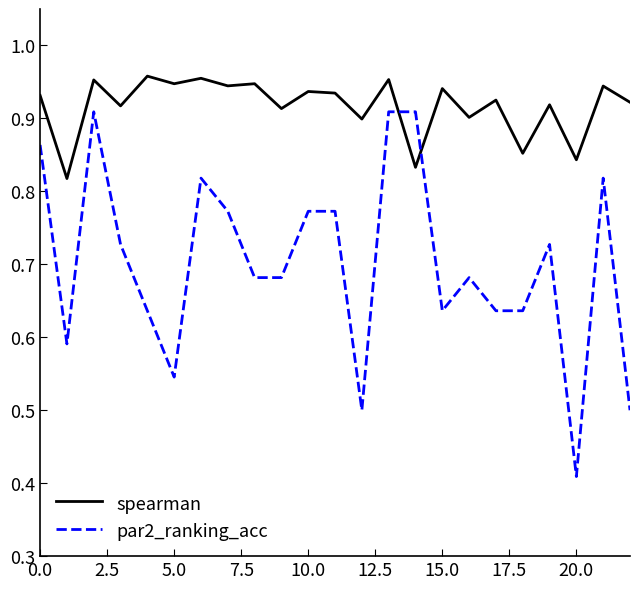

How many times do spearman and par2_ranking_acc cross each other?

2